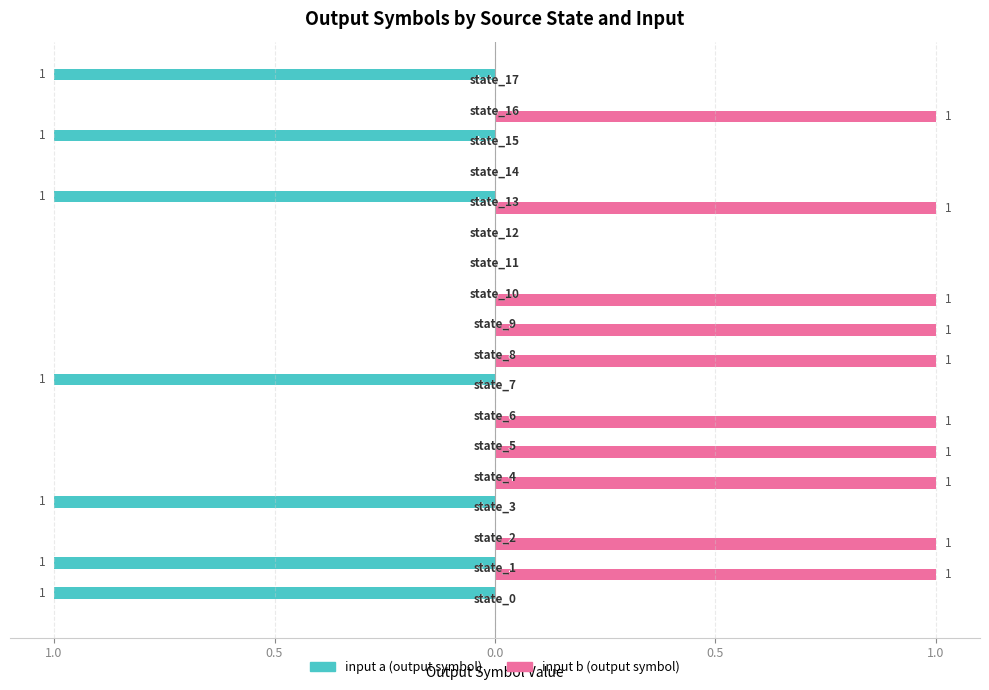

Which series has the largest range (max minus min)?

input a (output symbol)